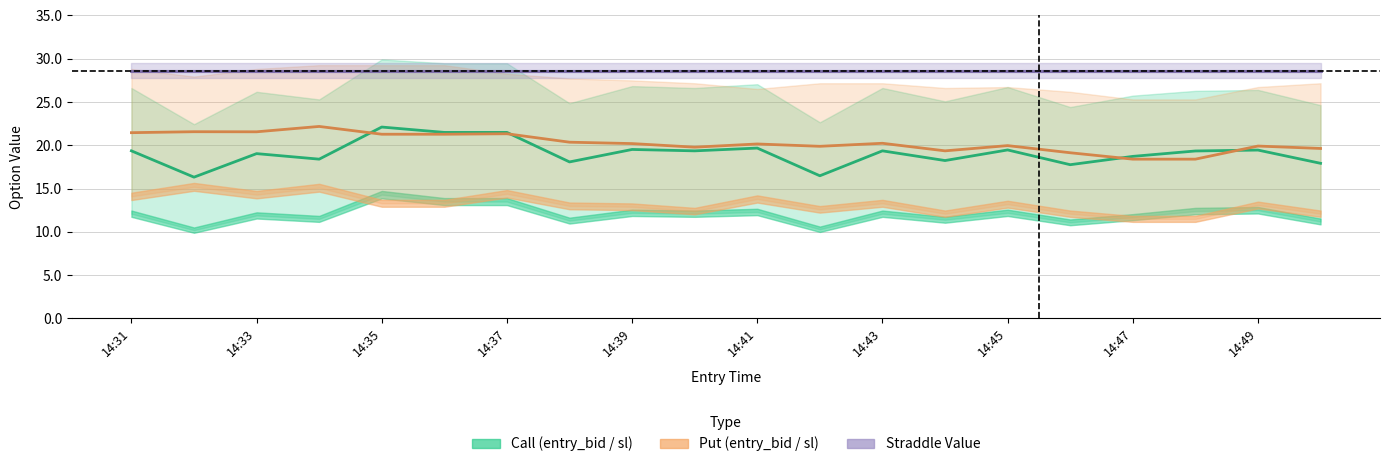

Is this an area chart (filled region under the line)?

No